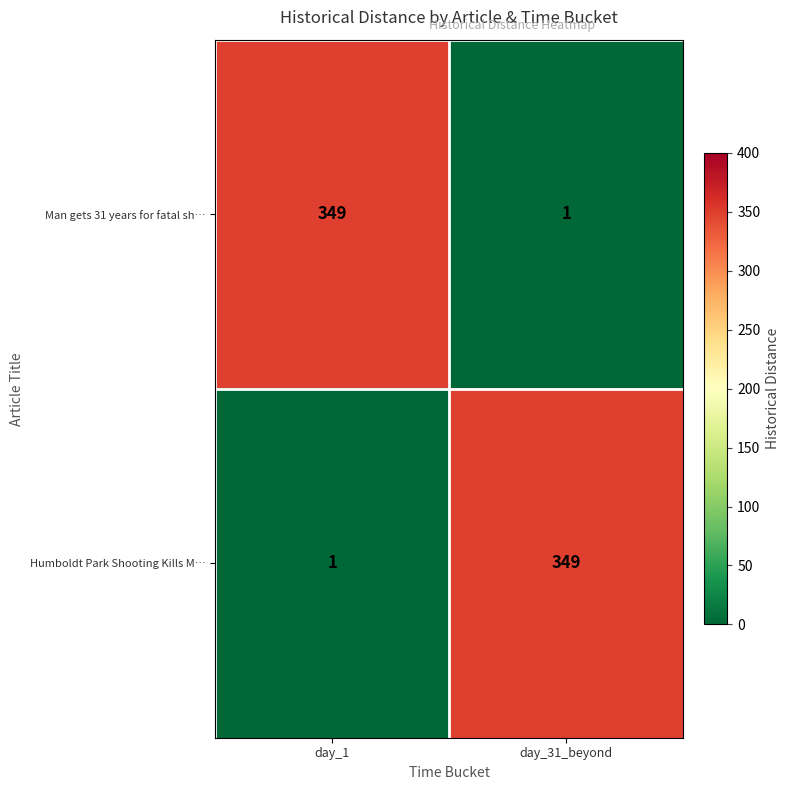

What is the maximum value shown in the chart?

349